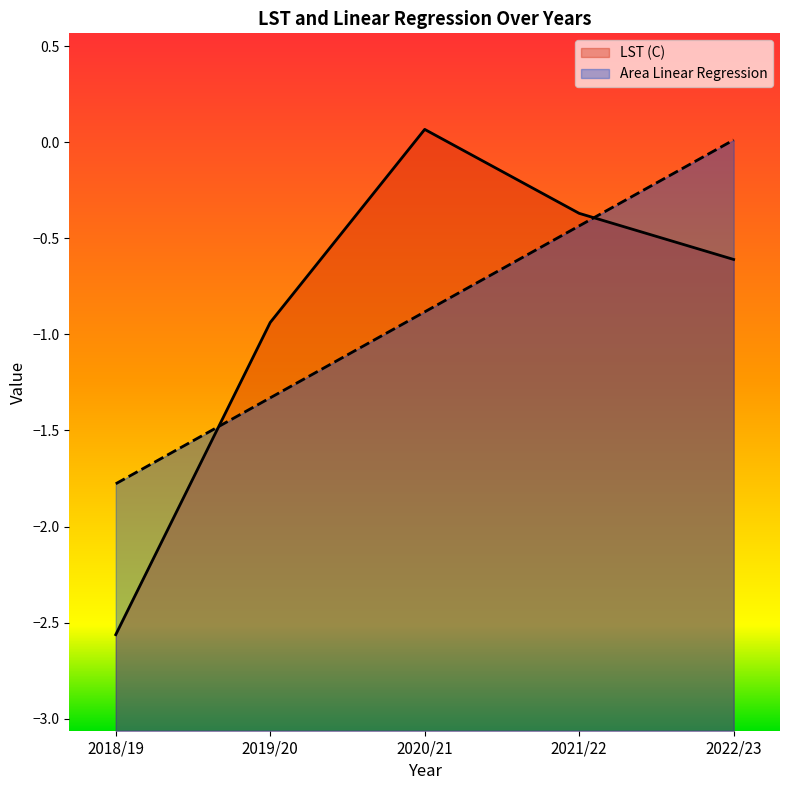

Which category has the highest value in the Area Linear Regression series?

2022/23